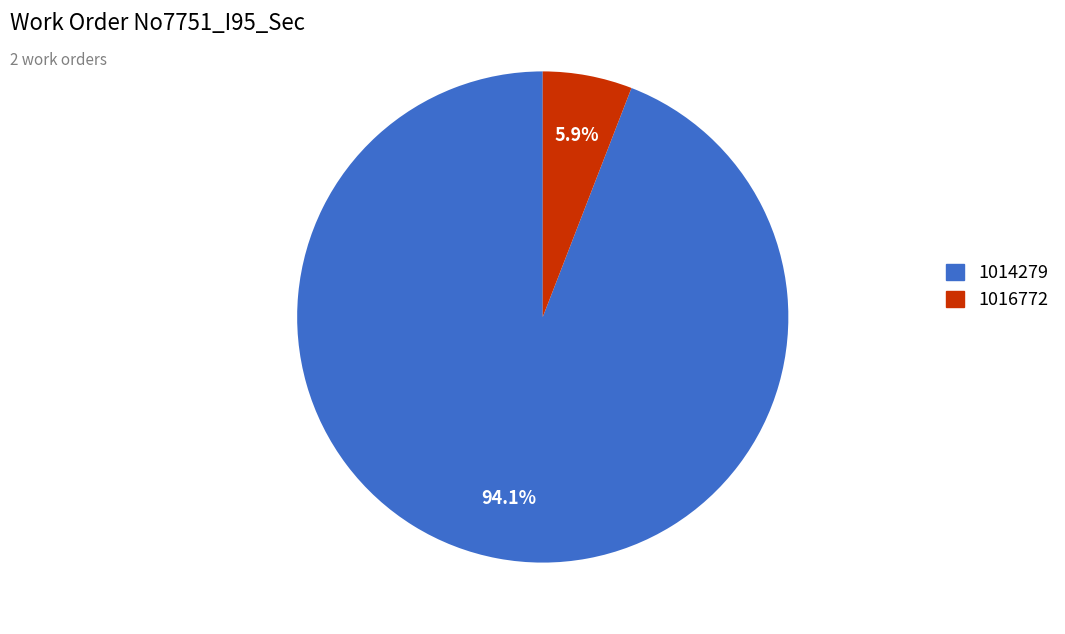

True or false: 1014279 accounts for 94% of the total.

True